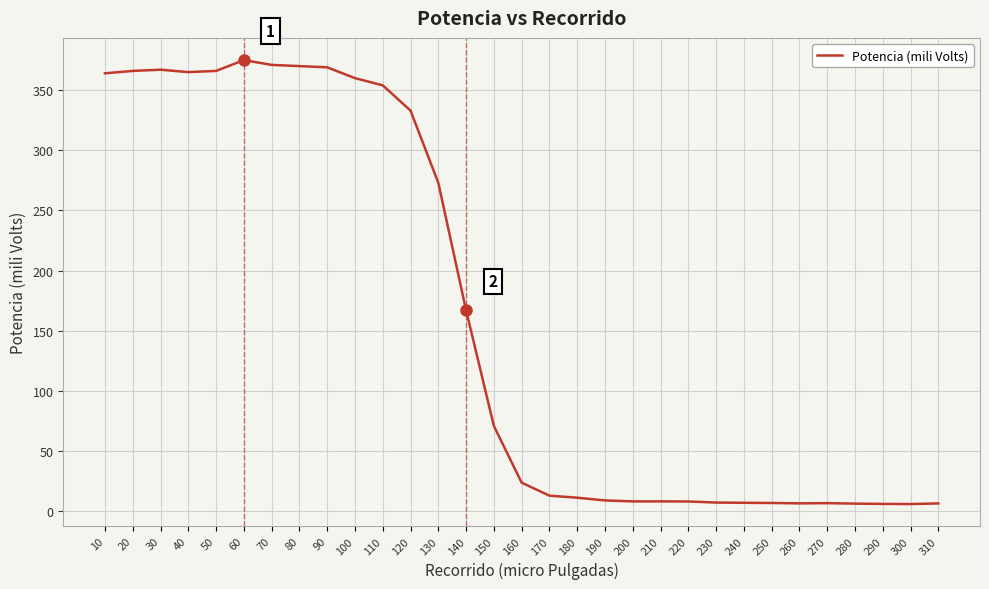

What is the greatest value displayed?

375.0